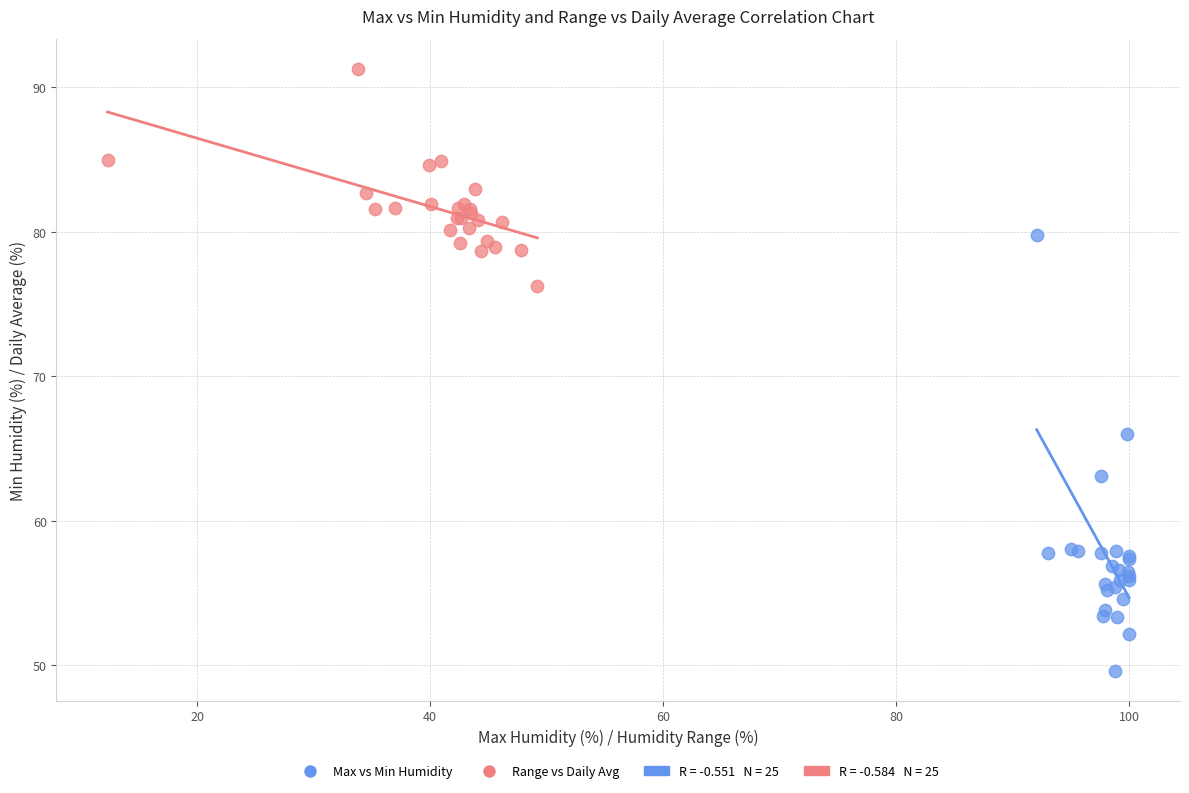

Which series contains the lowest Y value?

Max vs Min Humidity